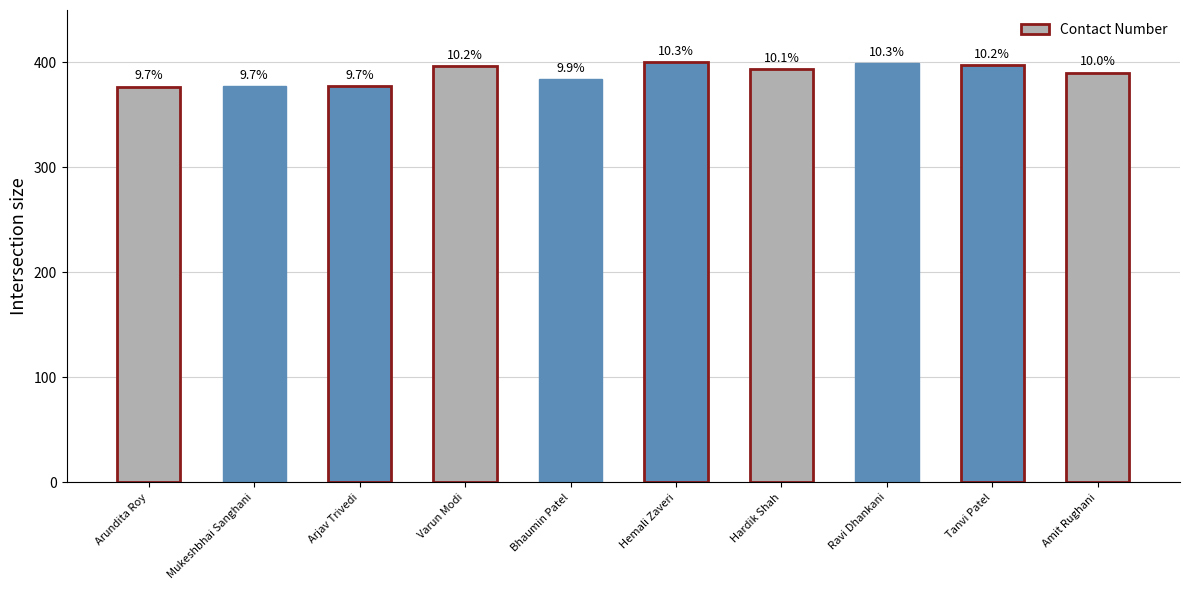

Does the chart contain any negative values?

No